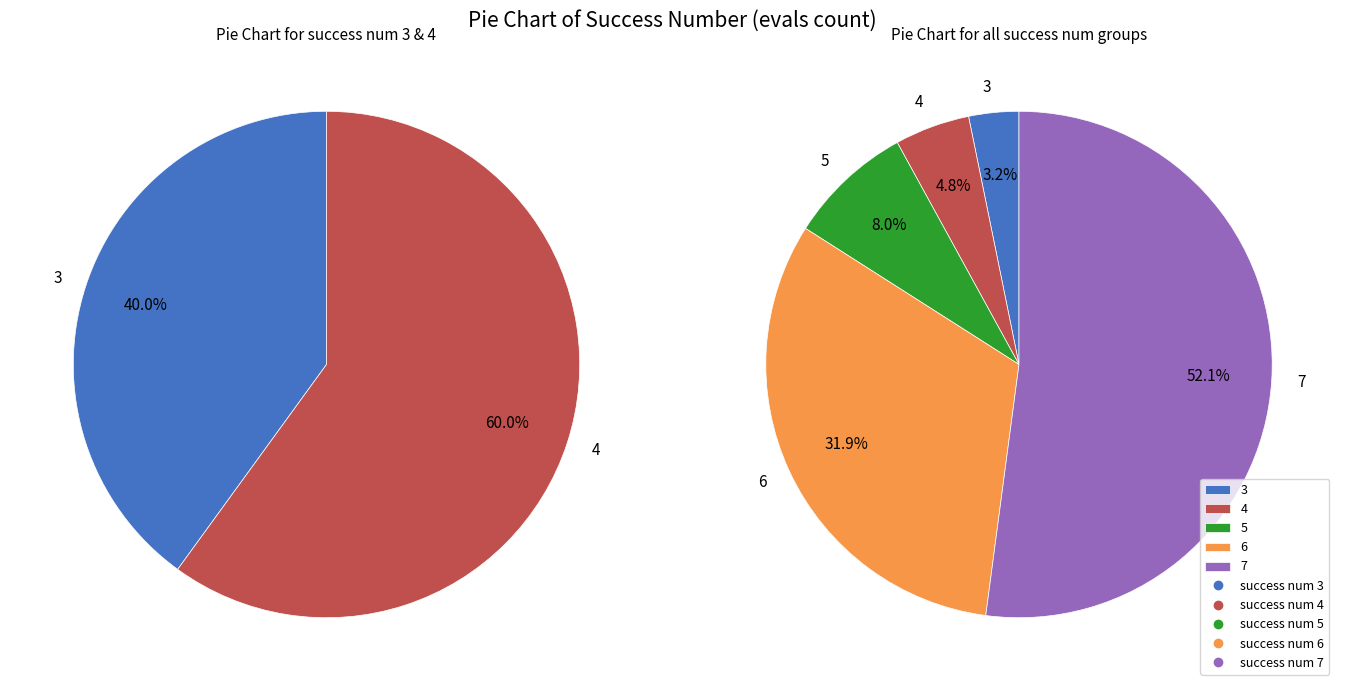

Do 6 and 3 together represent more than half of the pie?

No